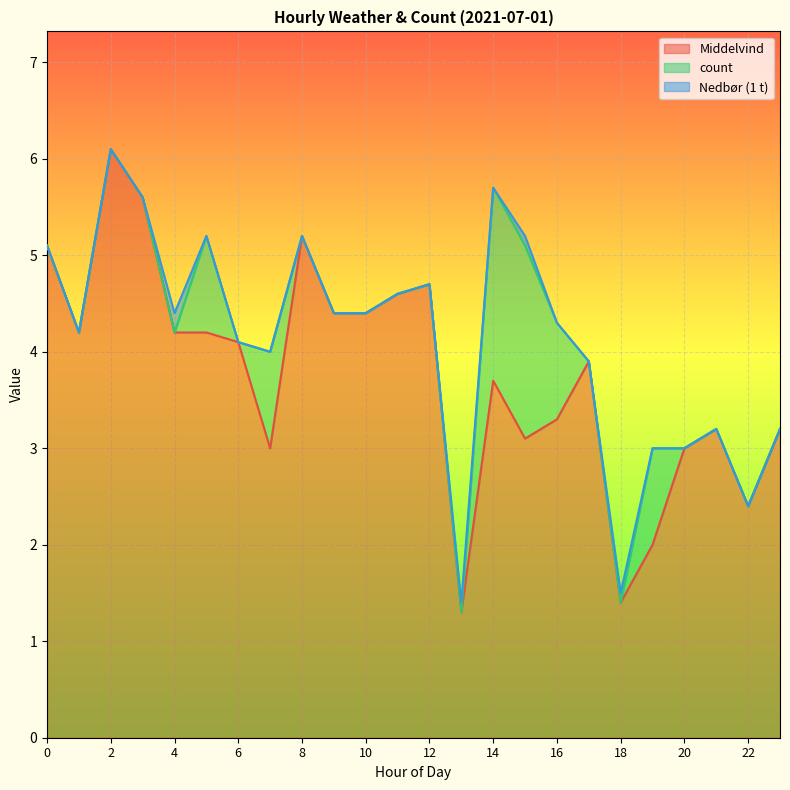

True or false: Middelvind and count intersect in this chart.

False